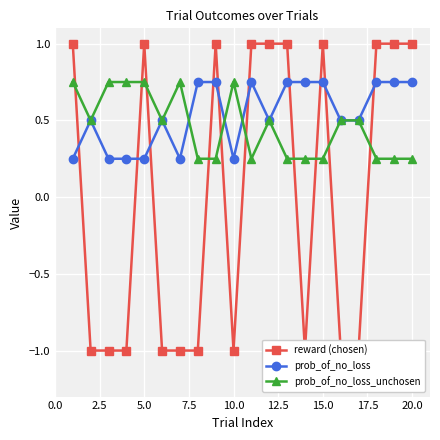

What is the difference between the second highest and second lowest values in the reward (chosen) series?

2.0